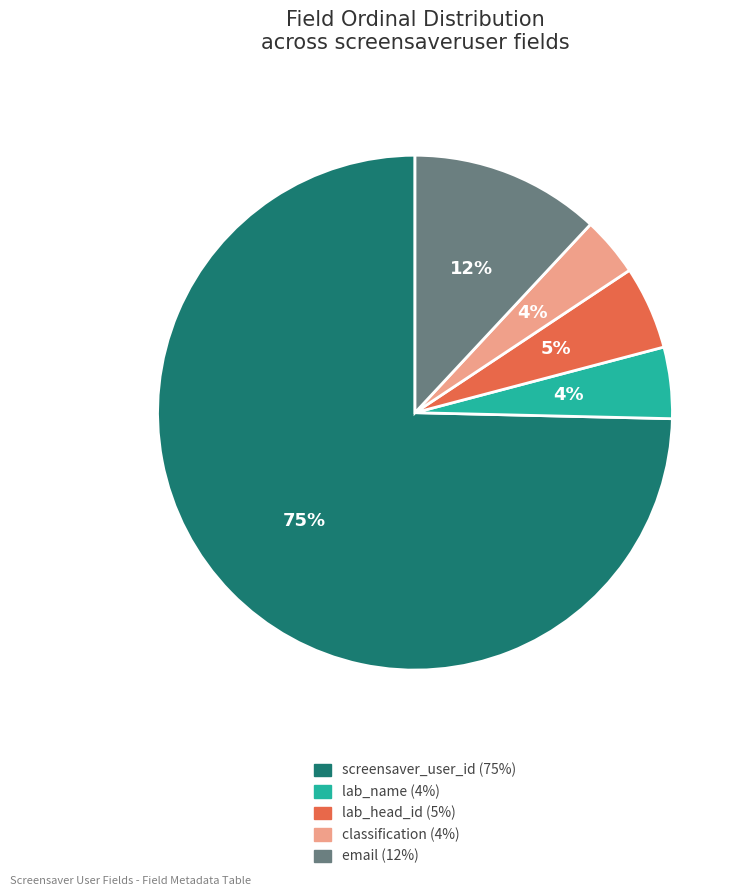

To the nearest percent, what is the average slice percentage?

20%